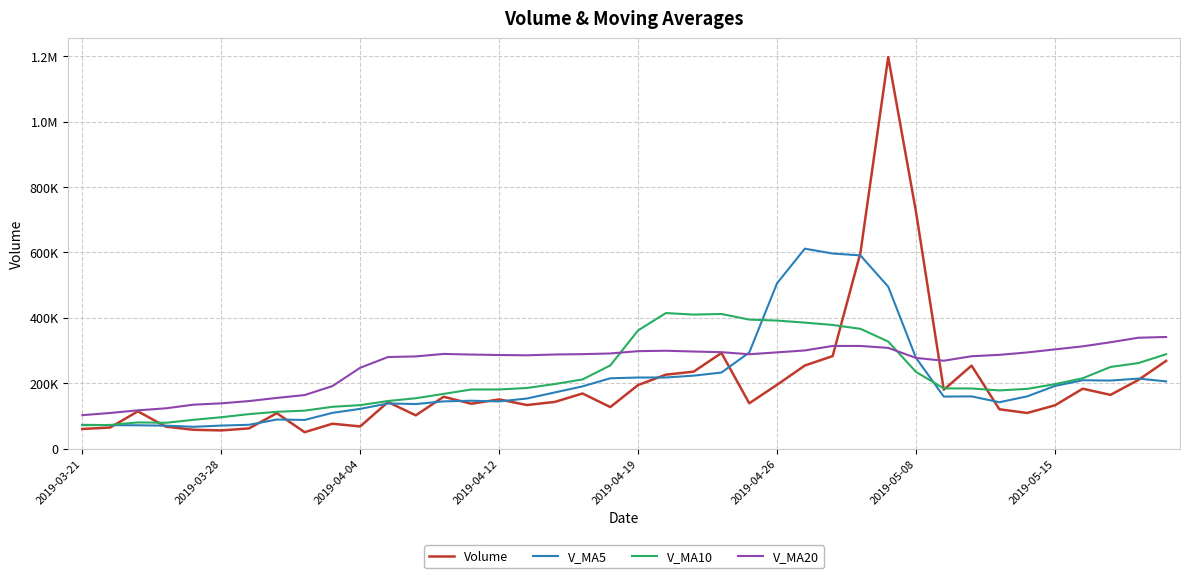

Which series has the largest total across all categories?

V_MA20